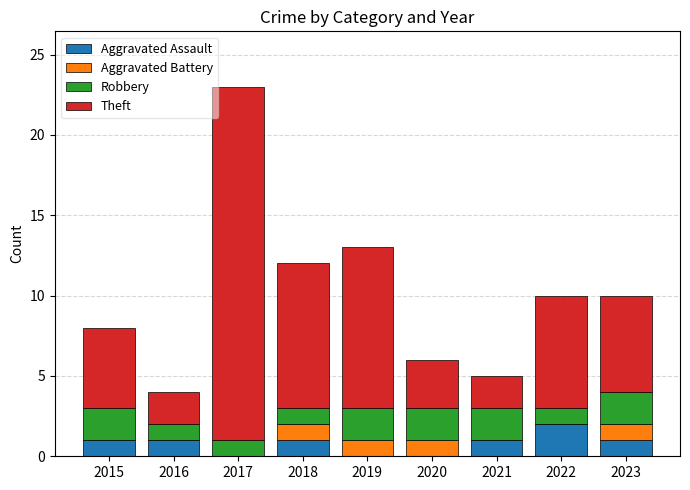

The value of Aggravated Assault at 2023 is 2. True or false?

False